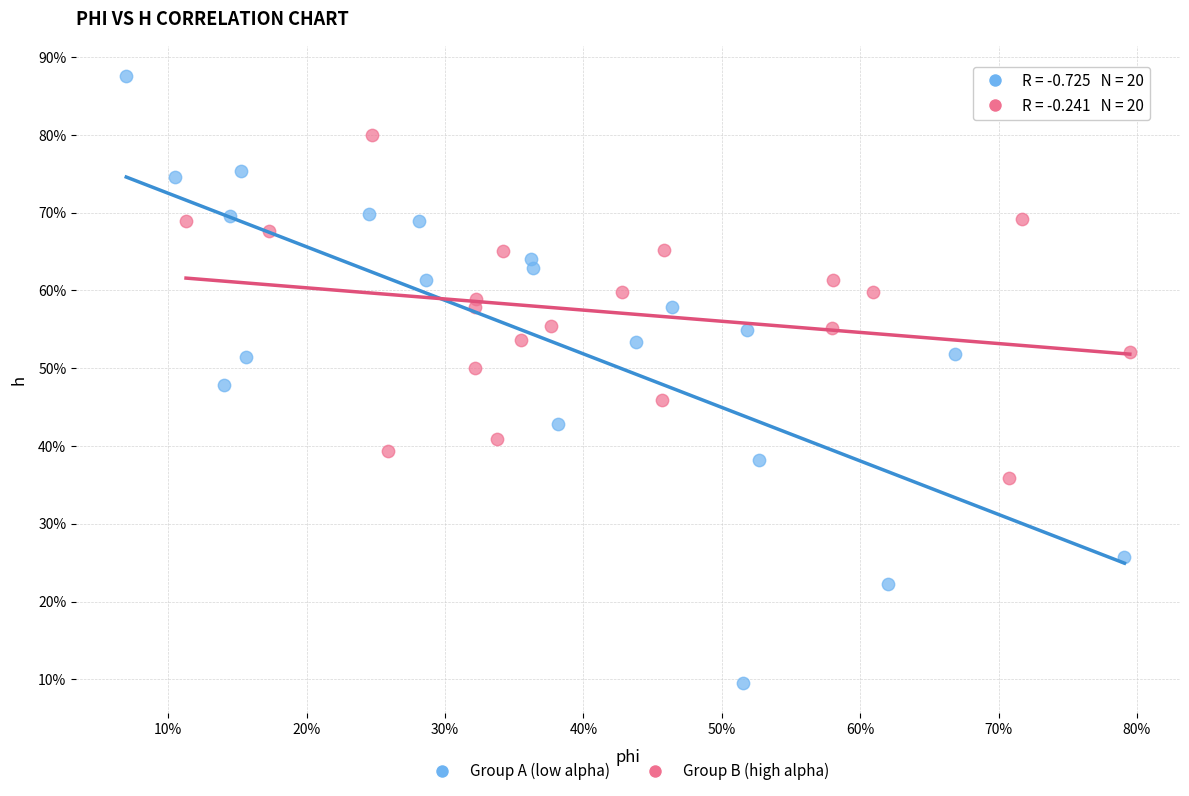

What are all the series names shown in the legend?

Group A (low alpha), Group B (high alpha)